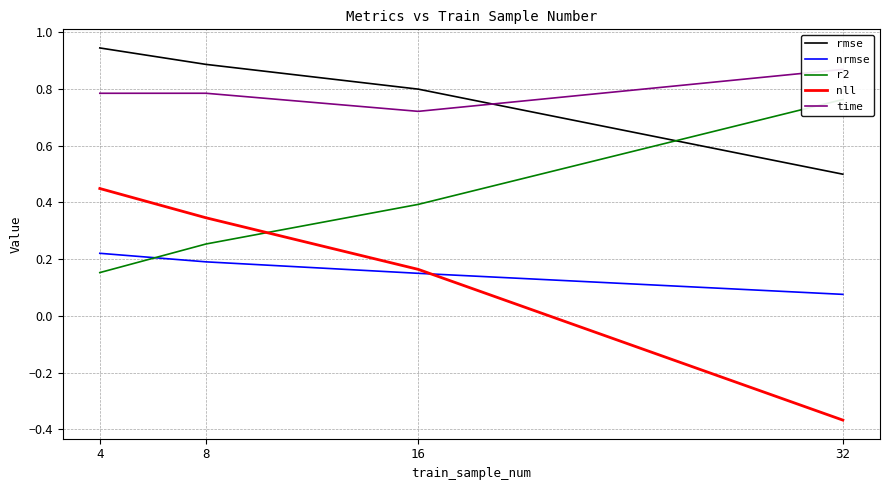

What is the greatest value displayed?

0.9